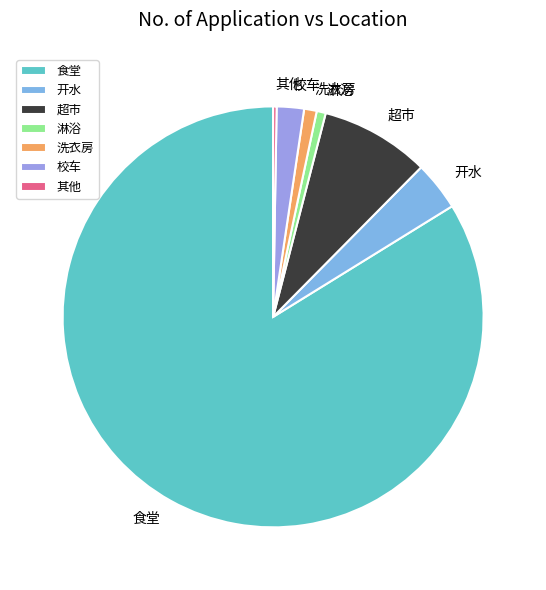

True or false: 洗衣房 accounts for 1% of the total.

True